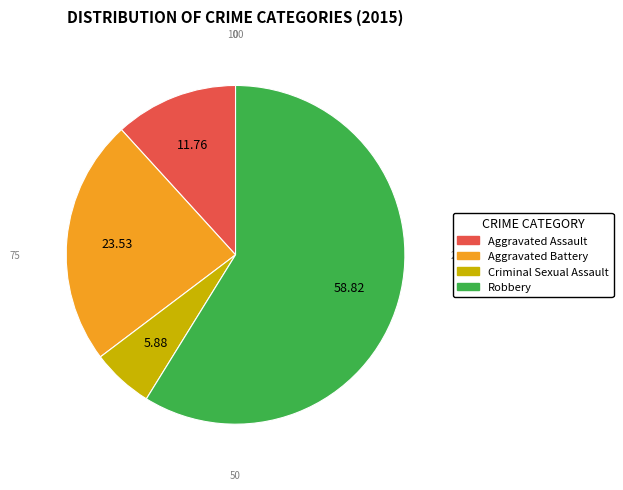

Combined, do Robbery and Aggravated Battery account for over 50%?

Yes